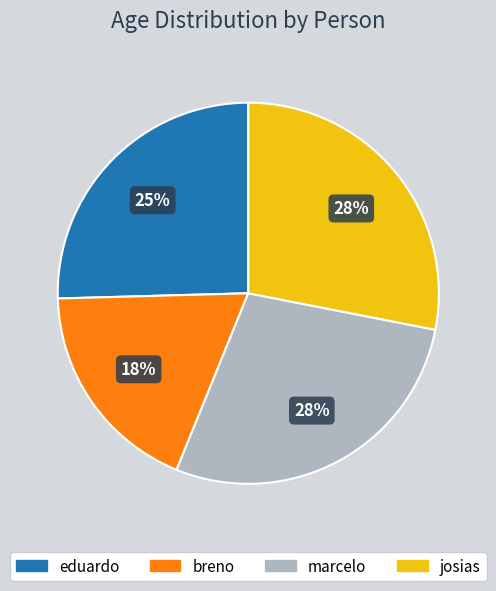

Which slice is the smallest?

breno